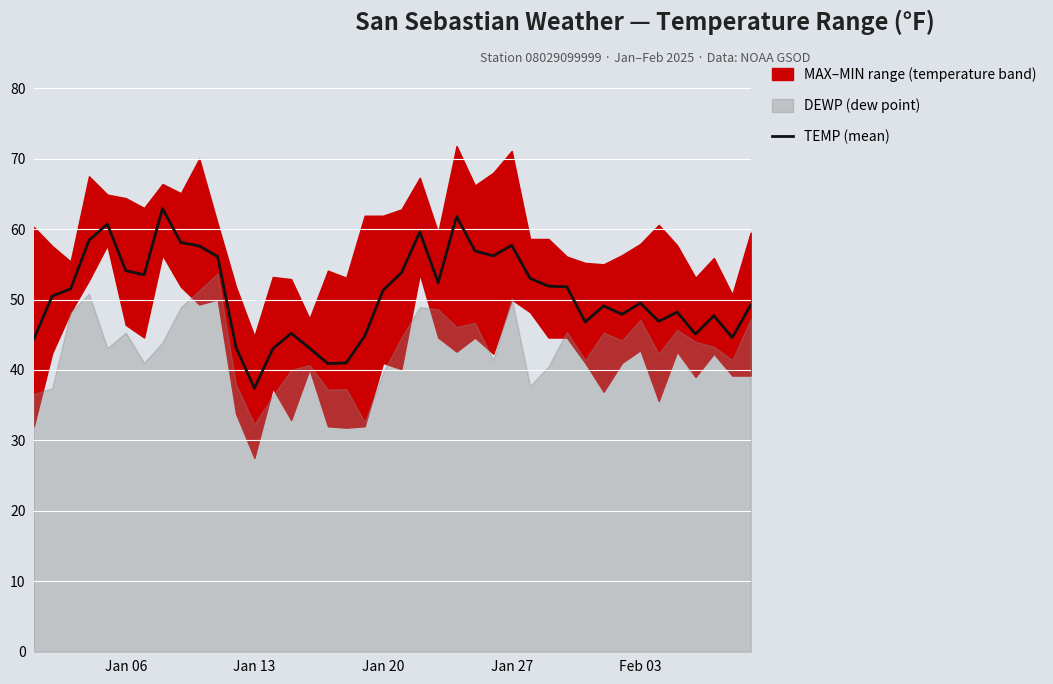

Which category has the lowest value in the TEMP (mean) series?

Jan 13